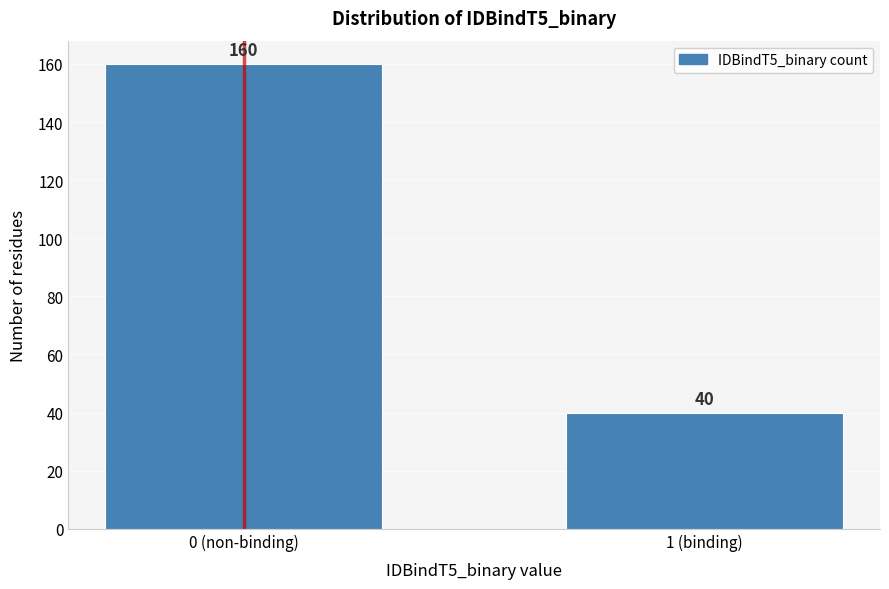

Reading left to right, what are all the values shown in this chart?

0 (non-binding)=160	1 (binding)=40